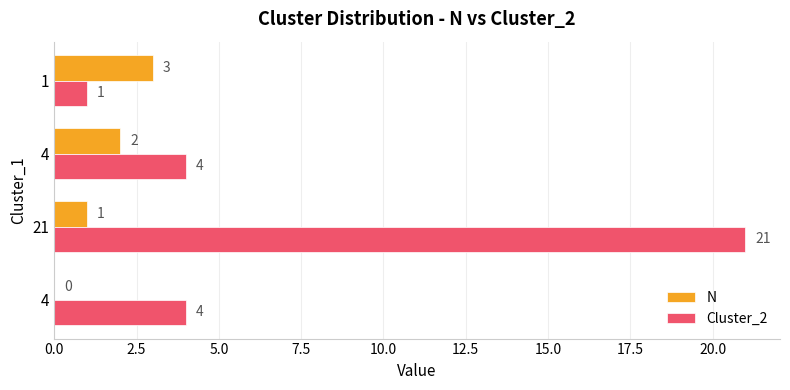

Count the number of data series in this chart.

2